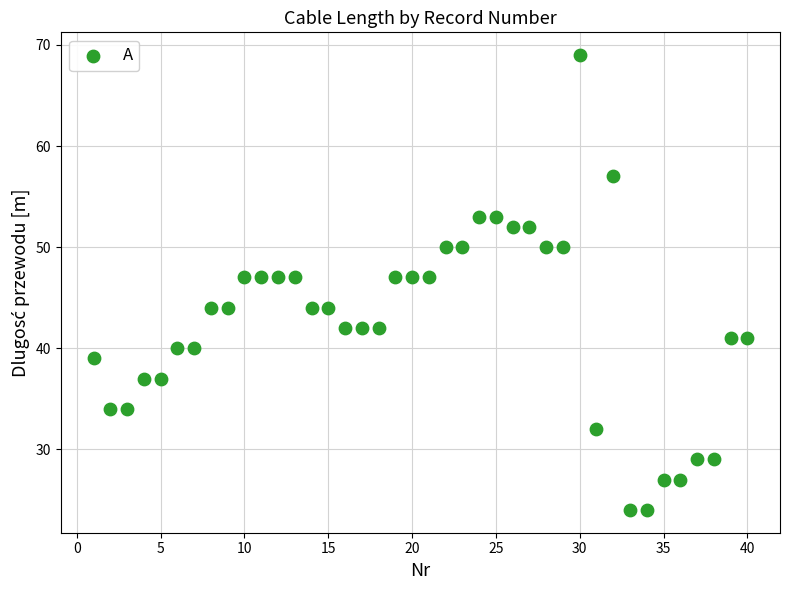

What is the range of Y values (max minus min)?

45